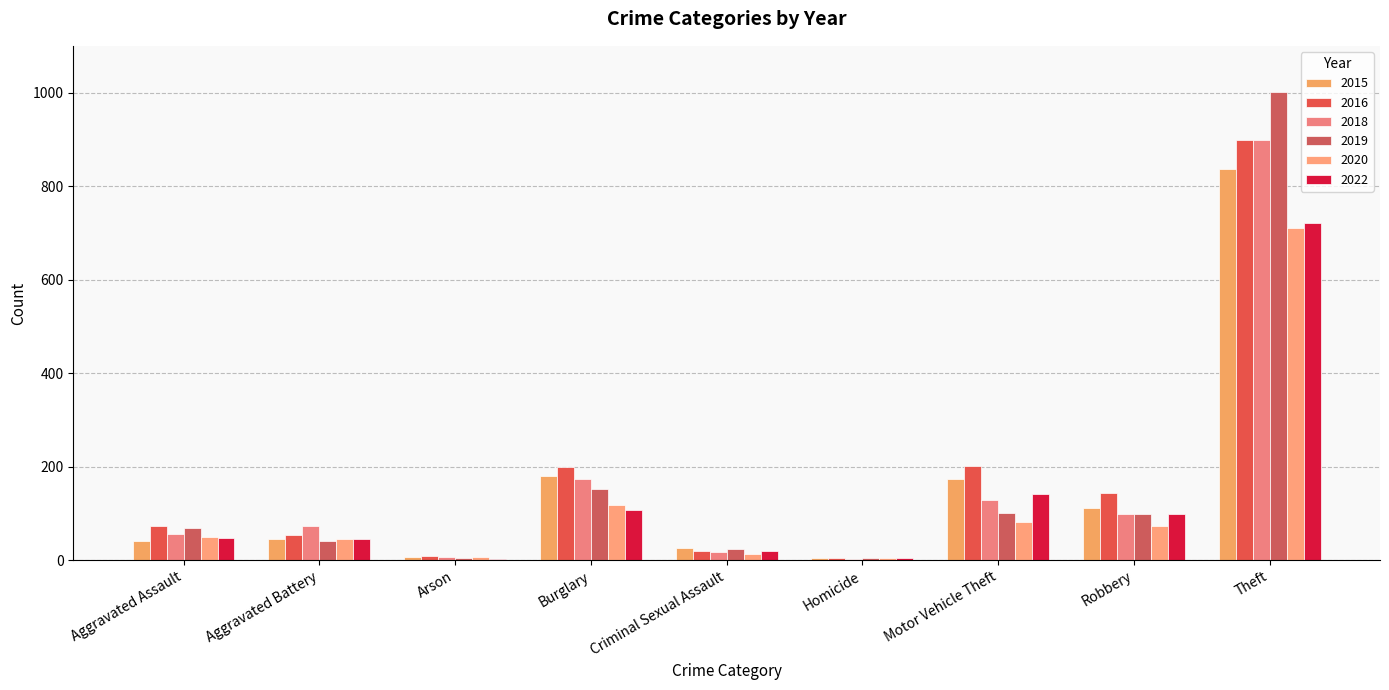

How many groups of bars are there?

9